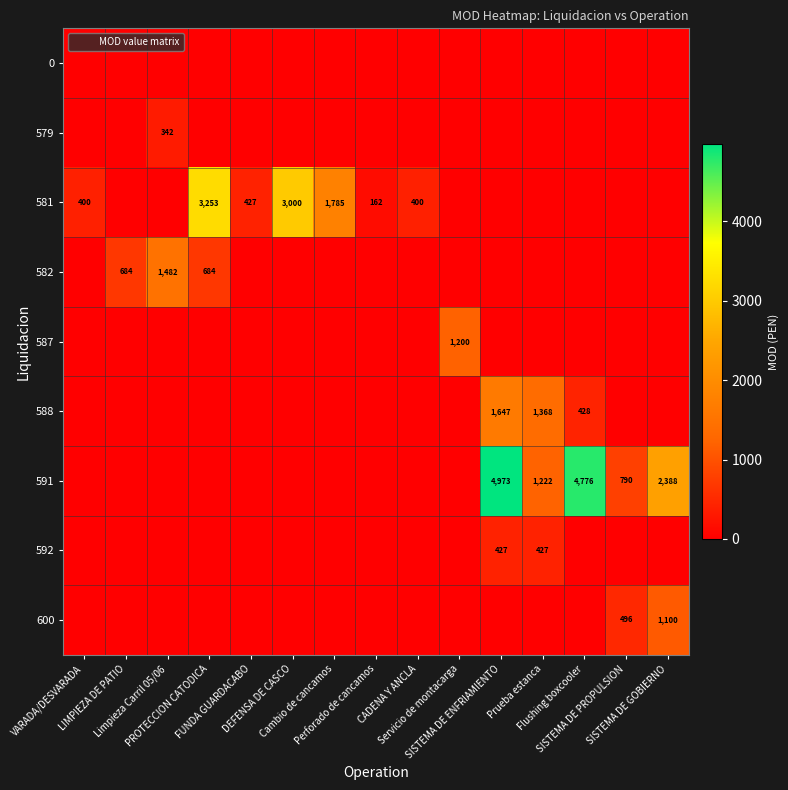

Which has a higher value, PROTECCION CATODICA or FUNDA GUARDACABO?

PROTECCION CATODICA